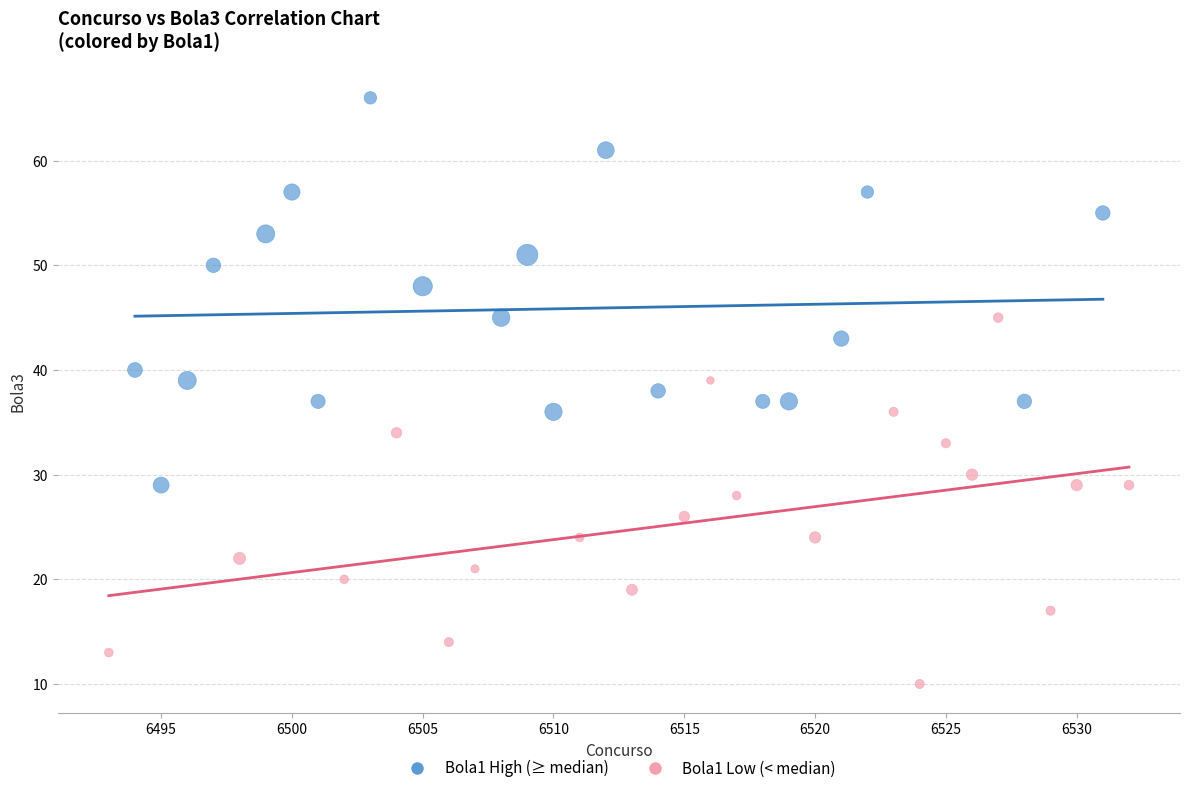

What are all the series names shown in the legend?

Bola1 High (≥ median), Bola1 Low (< median)